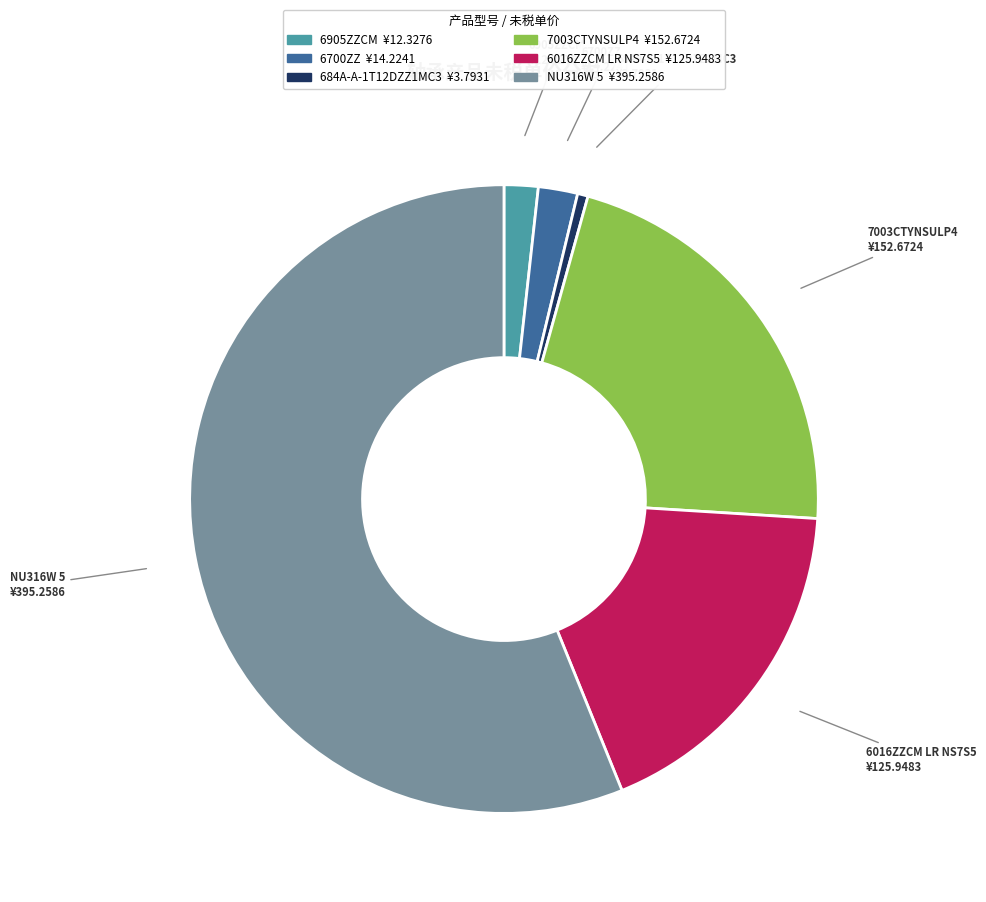

How many segments does this pie chart have?

6